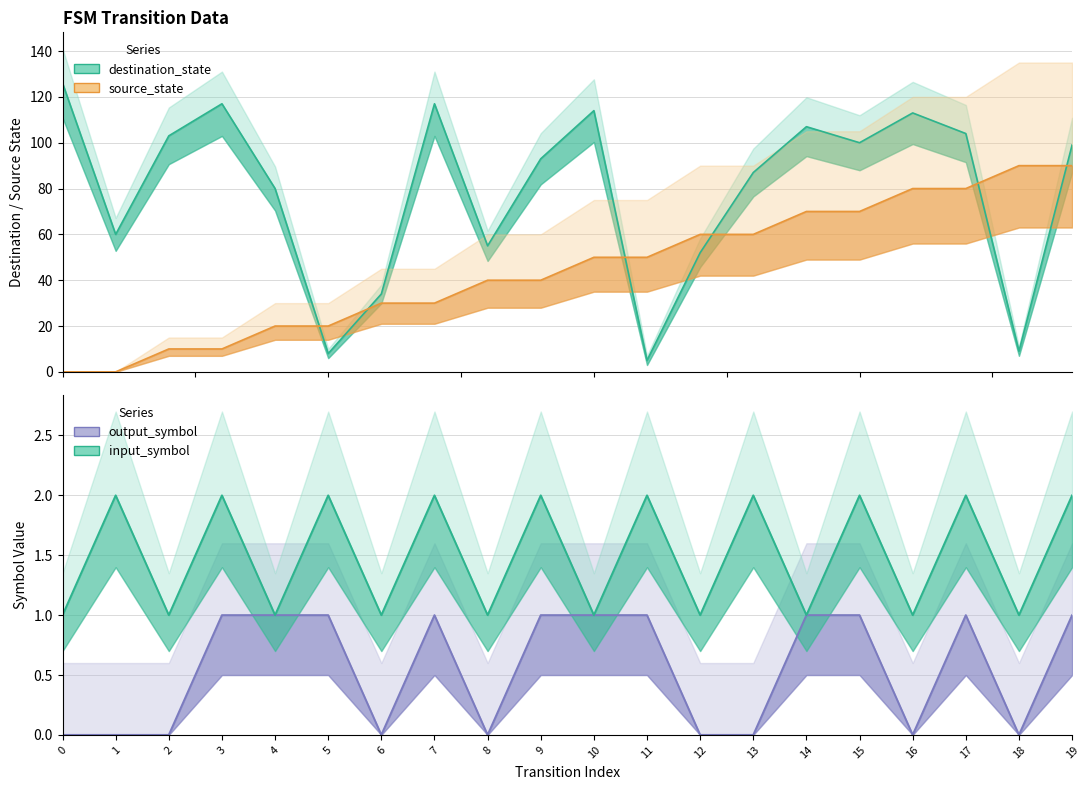

What is the sum of all output_symbol_num values?

11